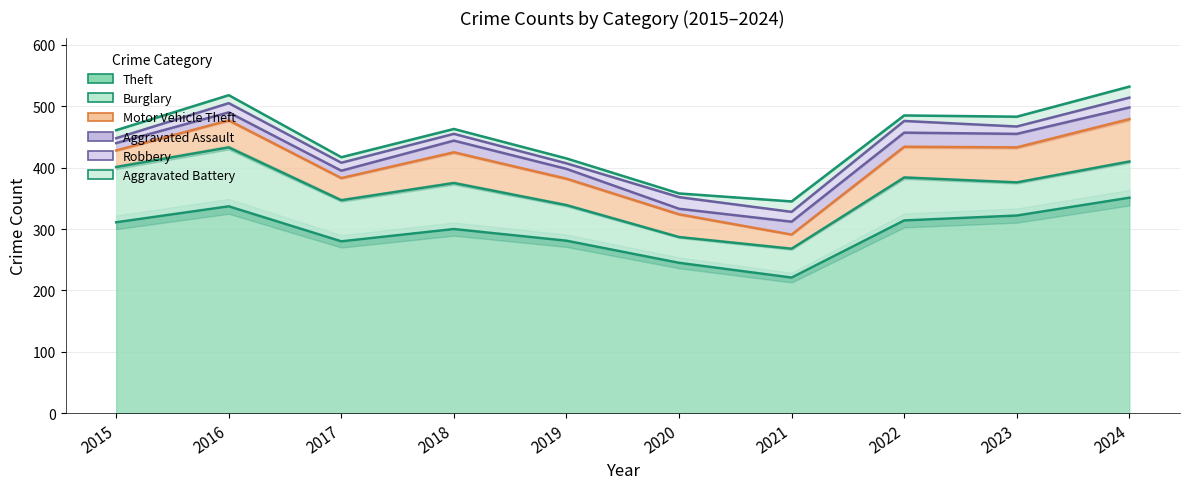

Reading right to left, transcribe all the data shown in this chart.

Theft: 351	322	314	221	245	281	300	280	337	311
Burglary: 59	54	70	47	42	58	75	67	96	90
Motor Vehicle Theft: 69	57	50	23	37	43	50	36	44	27
Aggravated Assault: 19	22	23	21	9	16	19	12	13	12
Robbery: 16	12	19	16	19	9	11	13	15	8
Aggravated Battery: 18	16	9	17	6	8	8	9	13	13